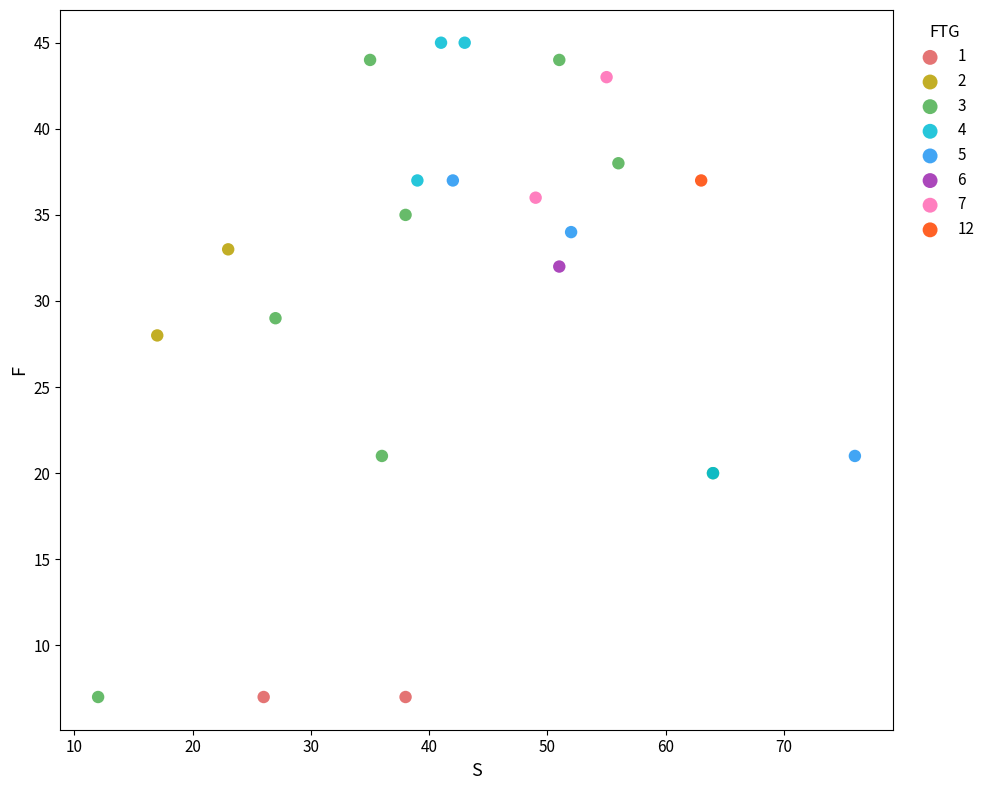

What are all the series names shown in the legend?

1, 2, 3, 4, 5, 6, 7, 12